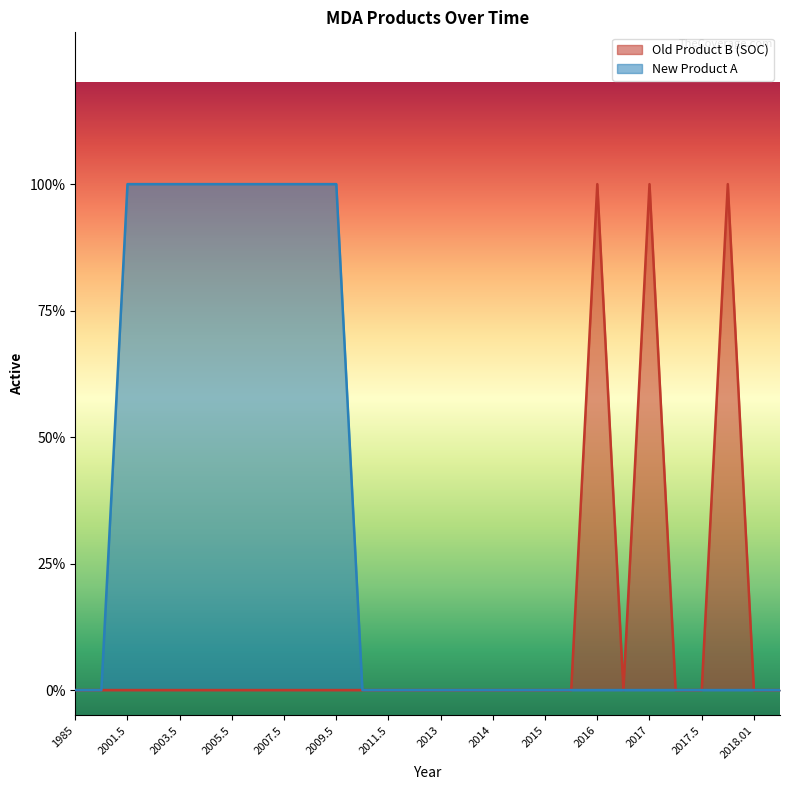

True or false: Old Product B (SOC) and New Product A intersect in this chart.

False